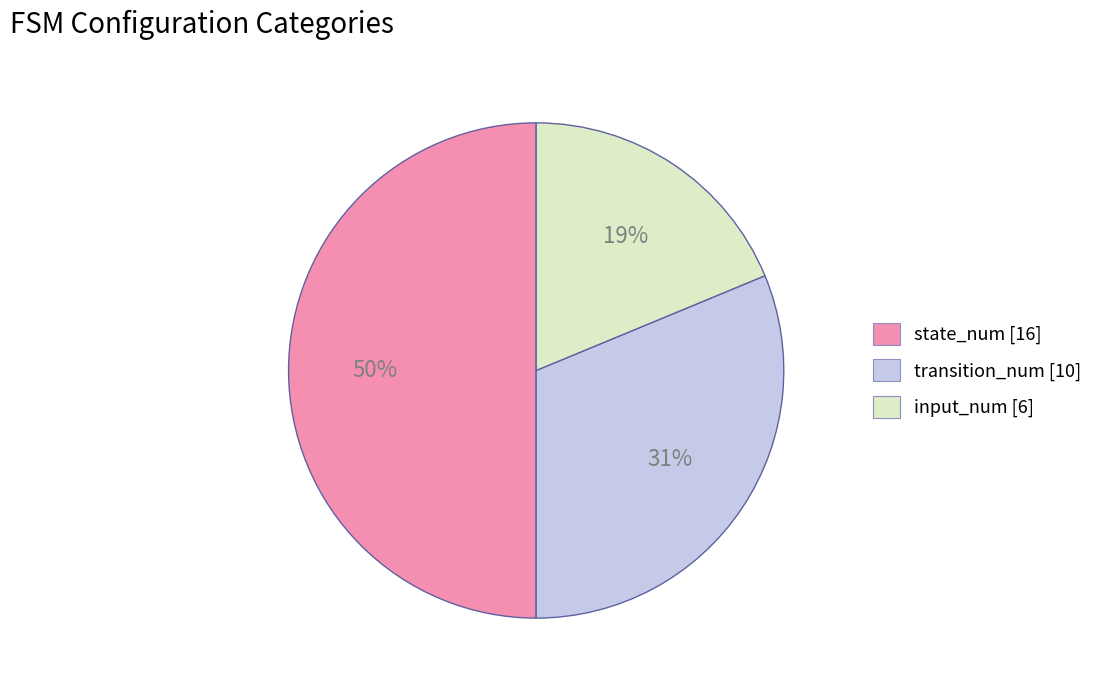

Which has a higher value, transition_num [10] or input_num [6]?

transition_num [10]